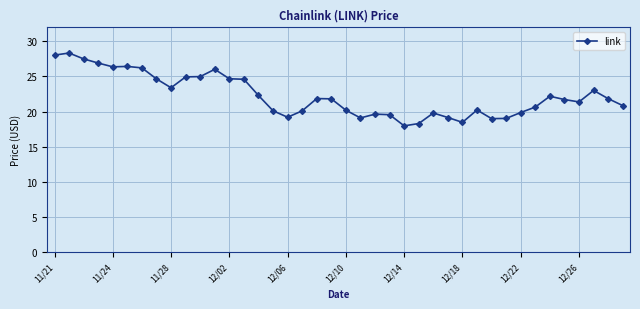

How many lines are shown in the chart?

1